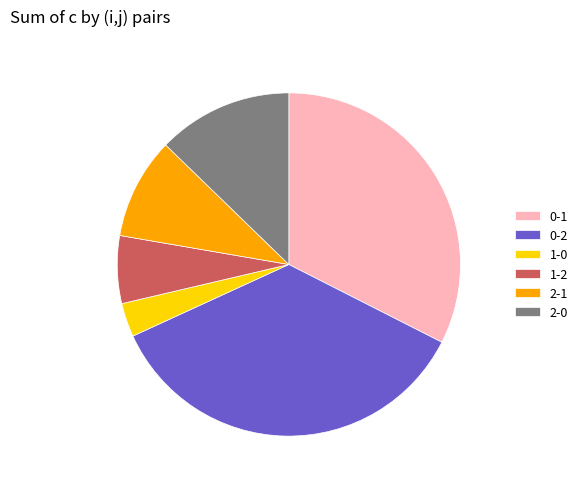

Approximately how many times larger is the value at 0-1 compared to 0-2?

0.9